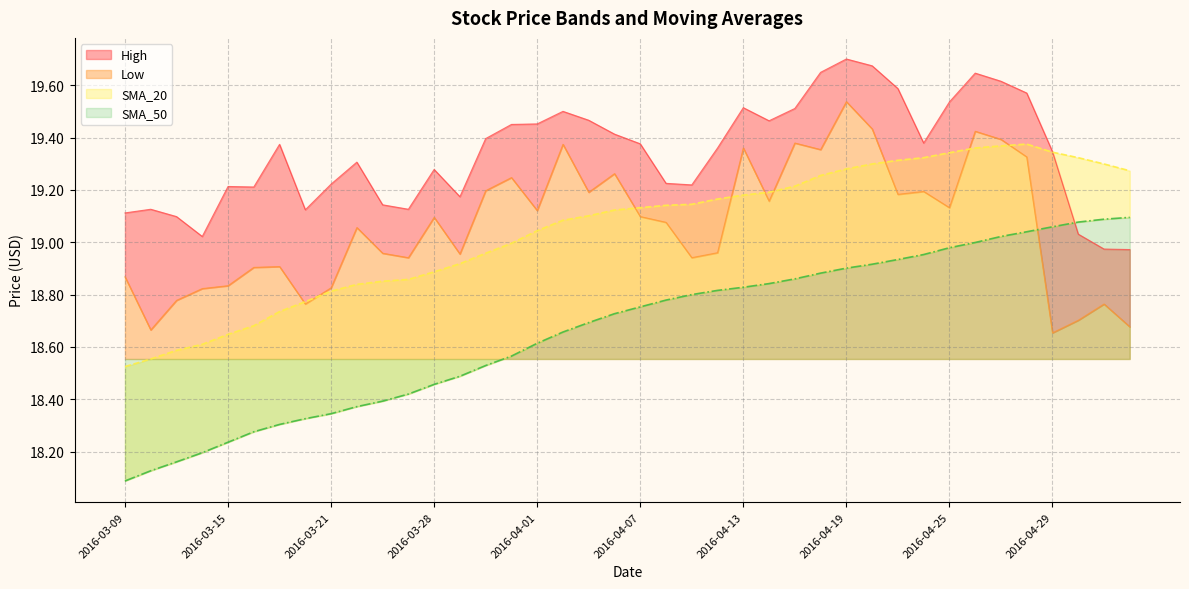

The value of High at 2016-03-16 is 19.2. True or false?

True